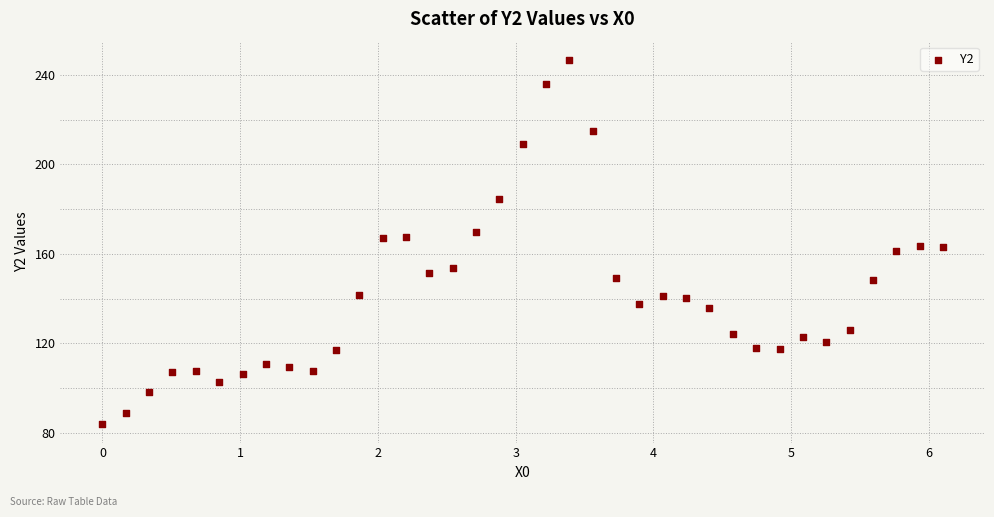

What is the range of X values (max minus min)?

6.1